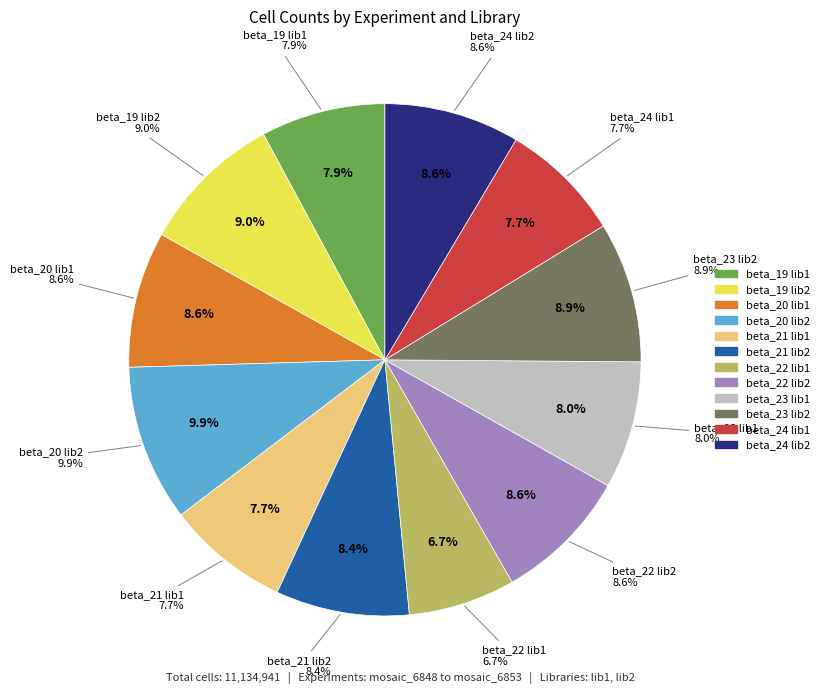

The beta_20 lib2 slice represents 10% of the pie. True or false?

True